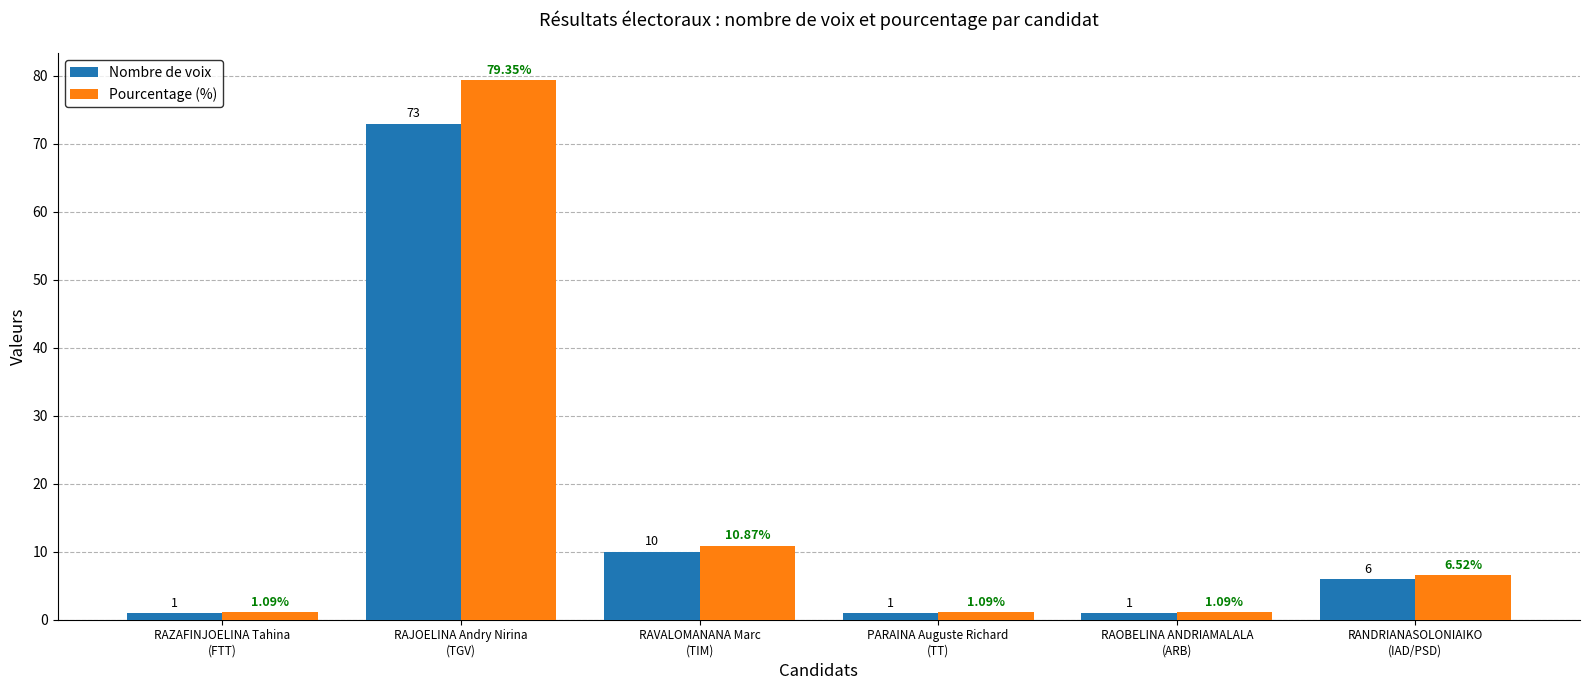

At RANDRIANASOLONIAIKO
(IAD/PSD), list the series in order from largest to smallest.

Pourcentage (%), Nombre de voix